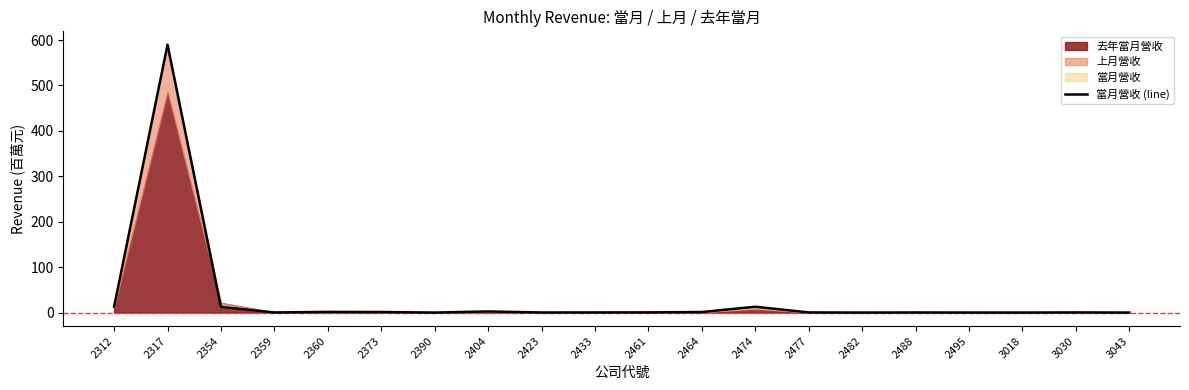

How many interior local peaks (higher than both neighbors) does the data have?

6